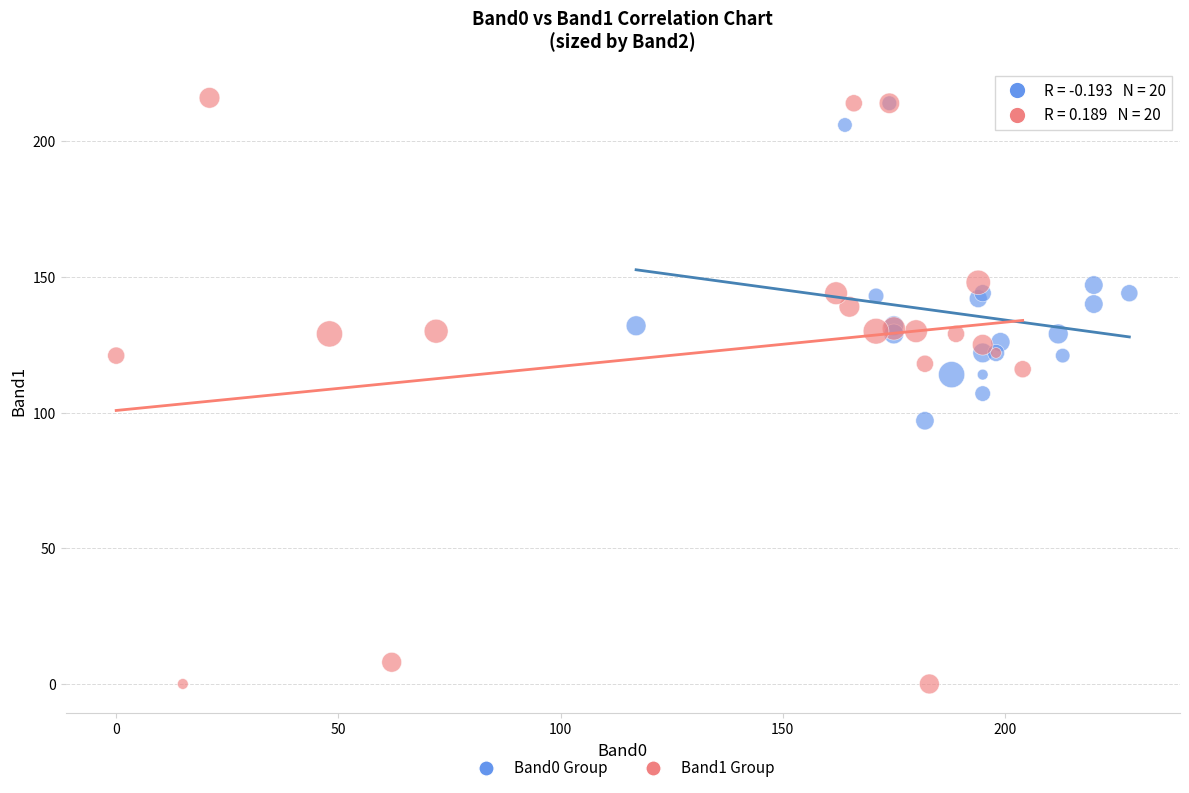

Which series has the widest spread of Y values?

Band1 Group